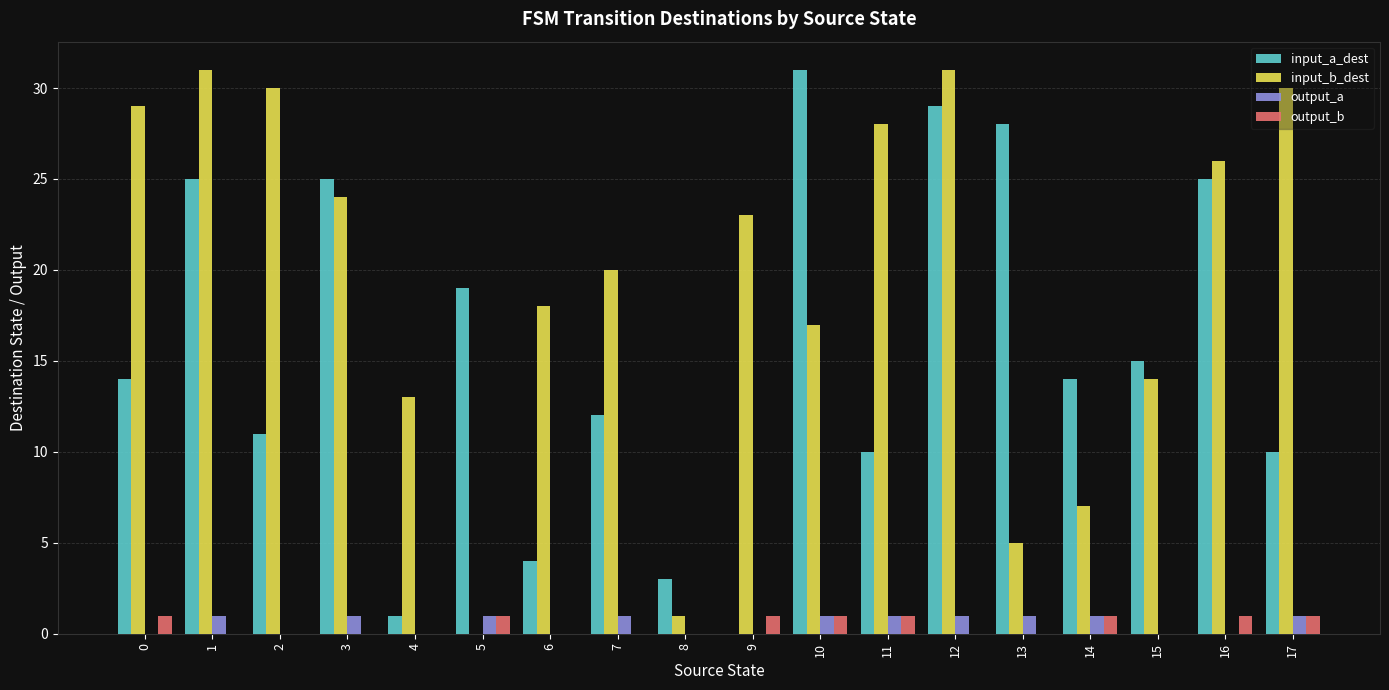

At which label does input_a_dest reach its peak?

10